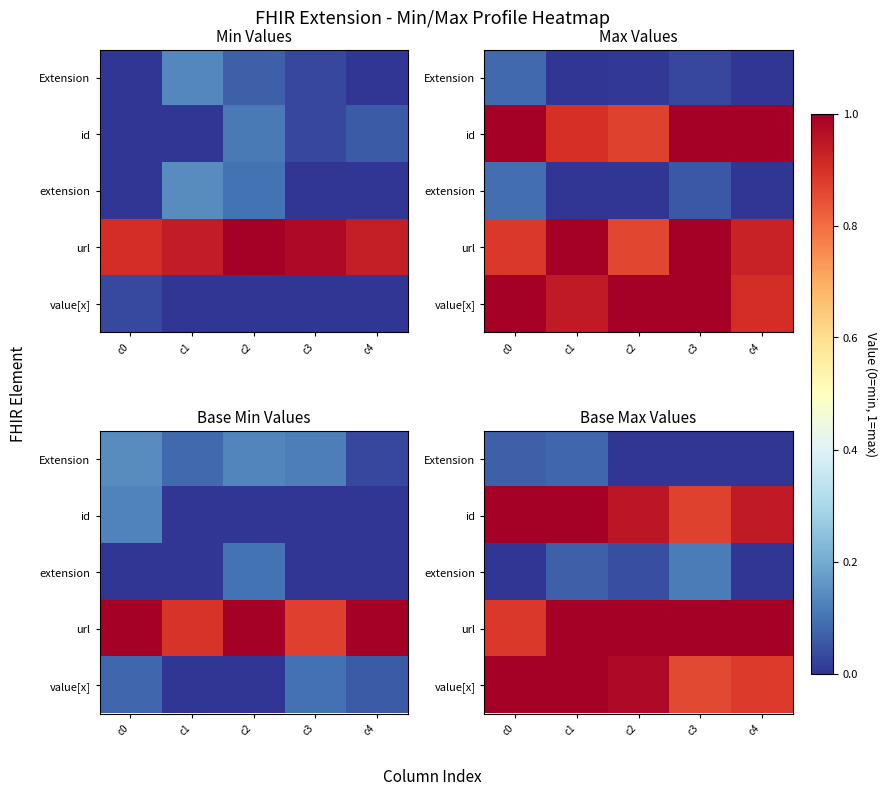

Which has a higher value, c2 or c0?

c0